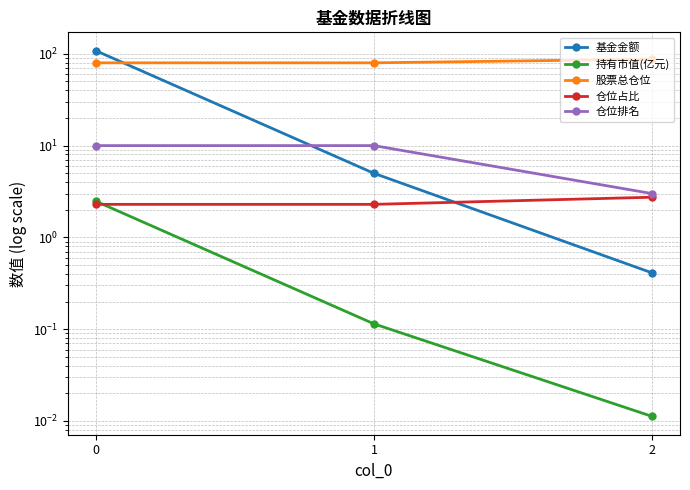

At how many categories does at least one series exceed 27?

3